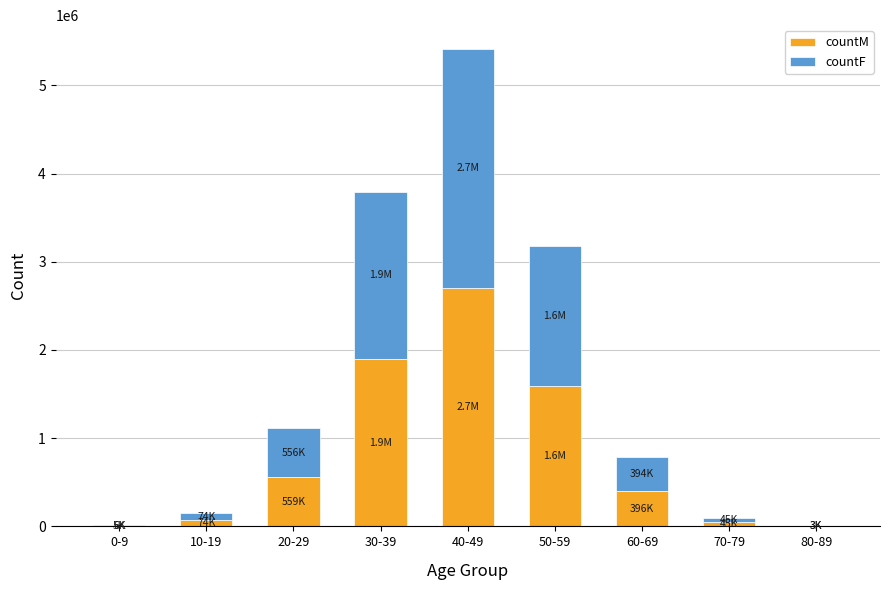

Are the bars grouped side by side (vs. stacked)?

No